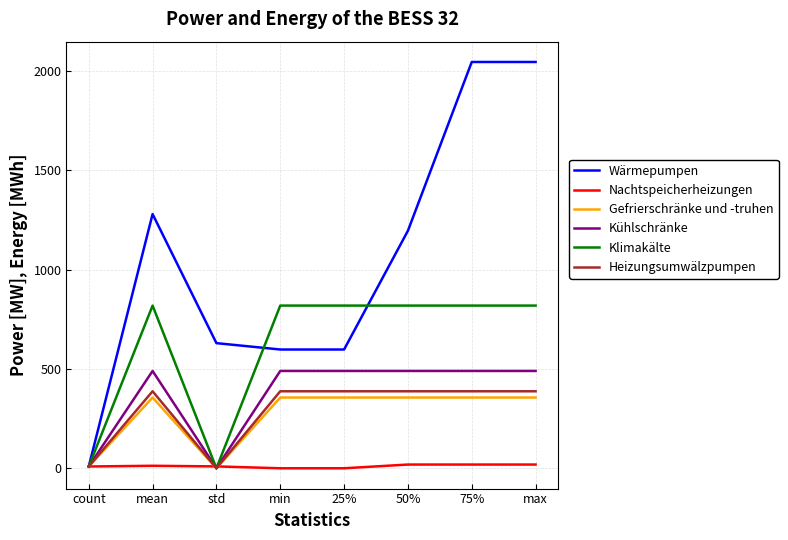

Which series has the largest total across all categories?

Wärmepumpen